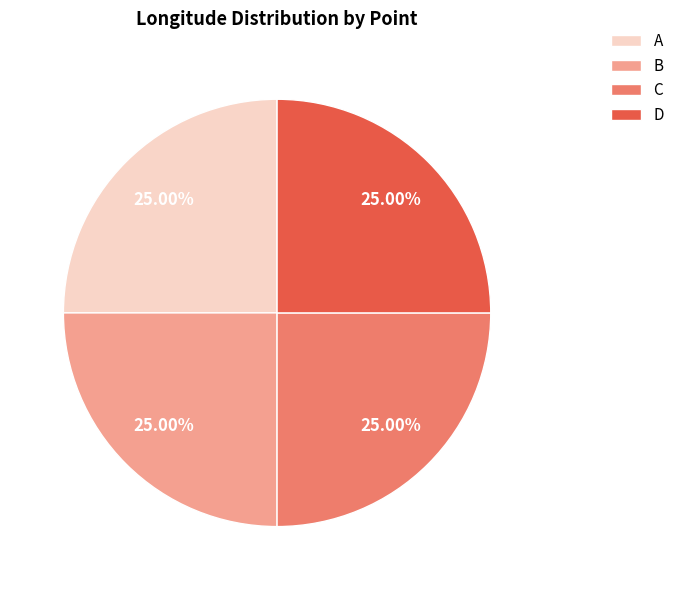

Count the number of slices in the pie.

4